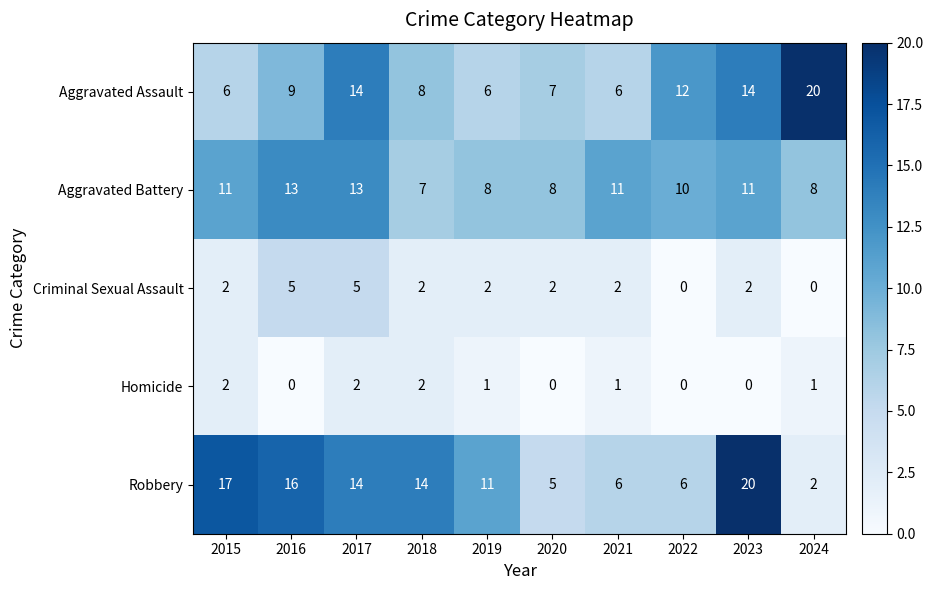

Which series has the largest total across all categories?

Robbery